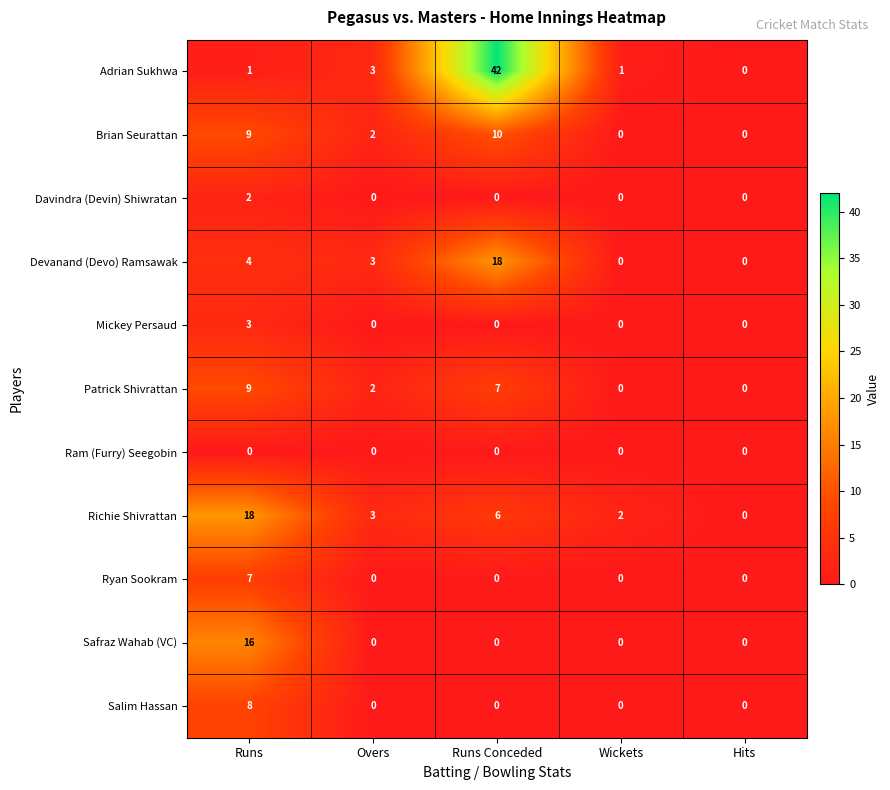

Which series has the largest total across all categories?

Adrian Sukhwa